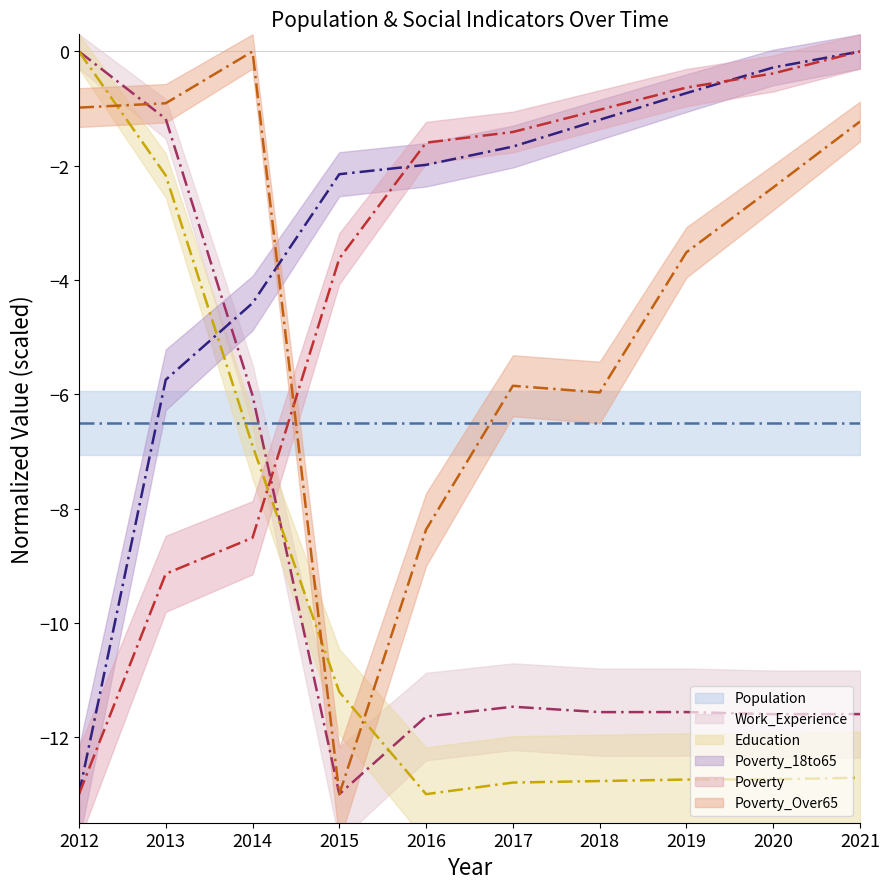

How many negative values does the Poverty (center) series have?

9